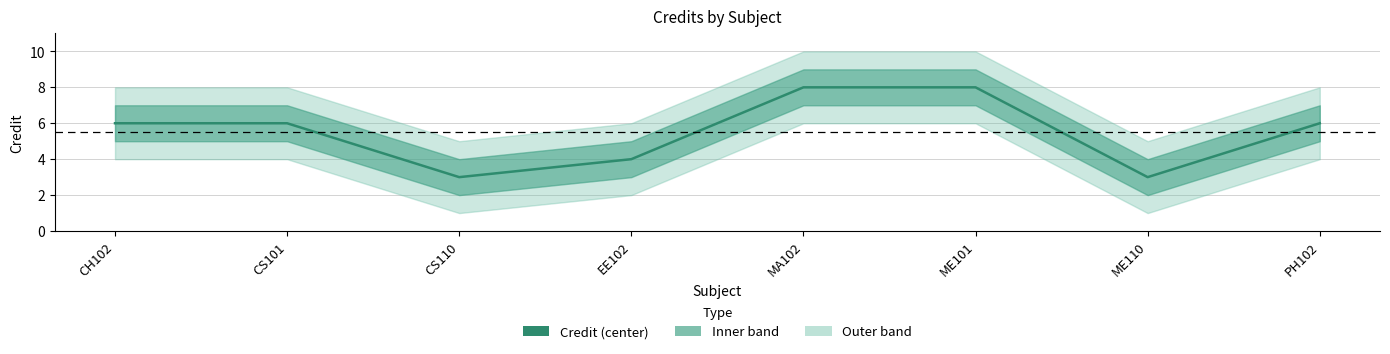

Reading right to left, transcribe all the data shown in this chart.

PH102=6	ME110=3	ME101=8	MA102=8	EE102=4	CS110=3	CS101=6	CH102=6